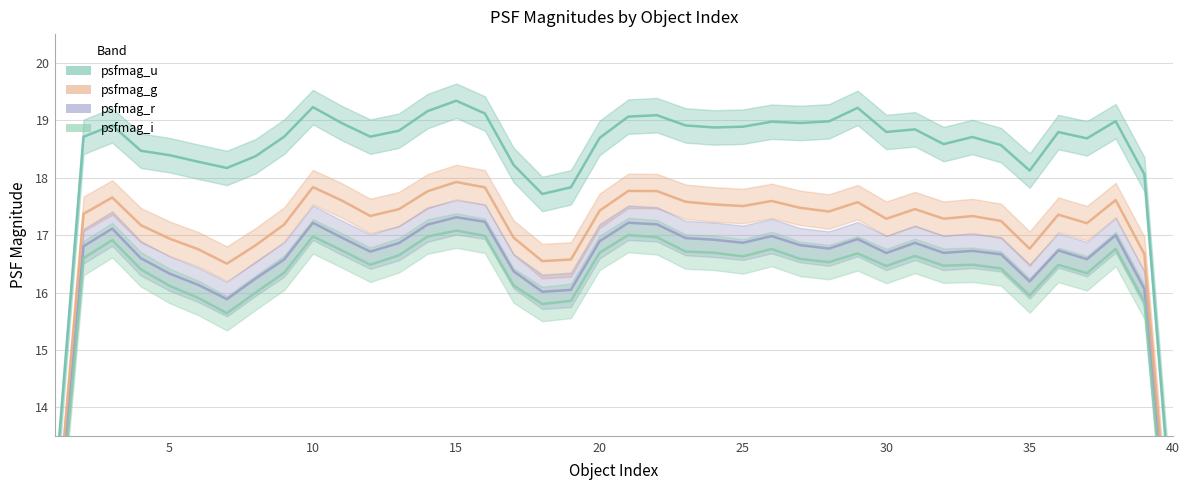

What are all the series names shown in the legend?

psfmag_u, psfmag_g, psfmag_r, psfmag_i